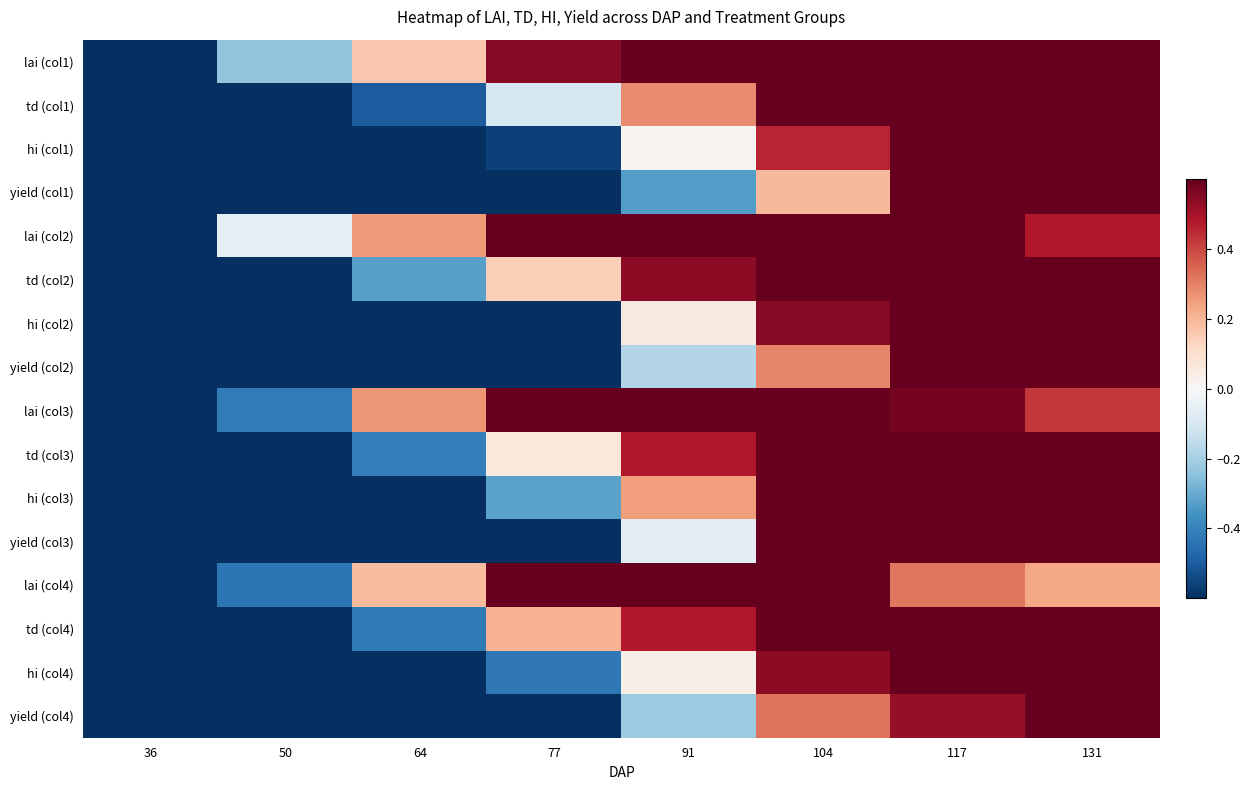

What is the minimum value shown in the chart?

-1.0